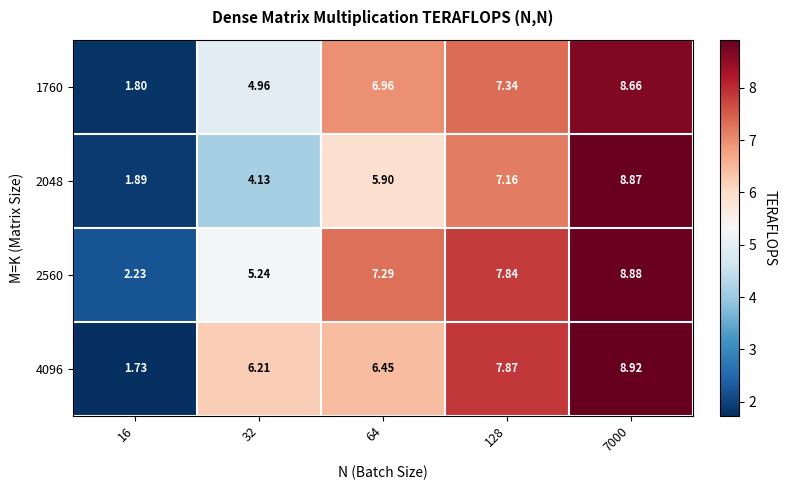

Count the number of data series in this chart.

4